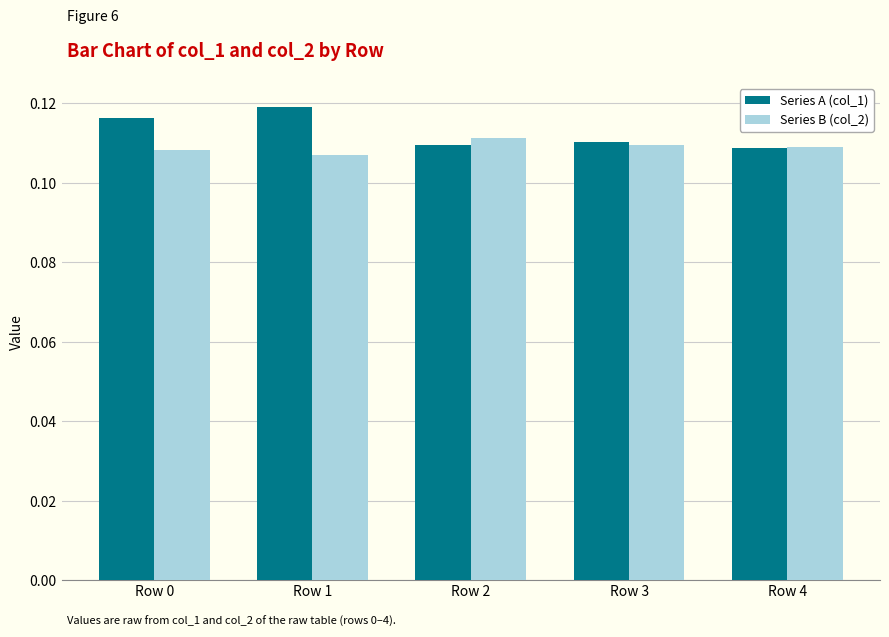

Rank the series by their average value, from lowest to highest.

Series B (col_2), Series A (col_1)